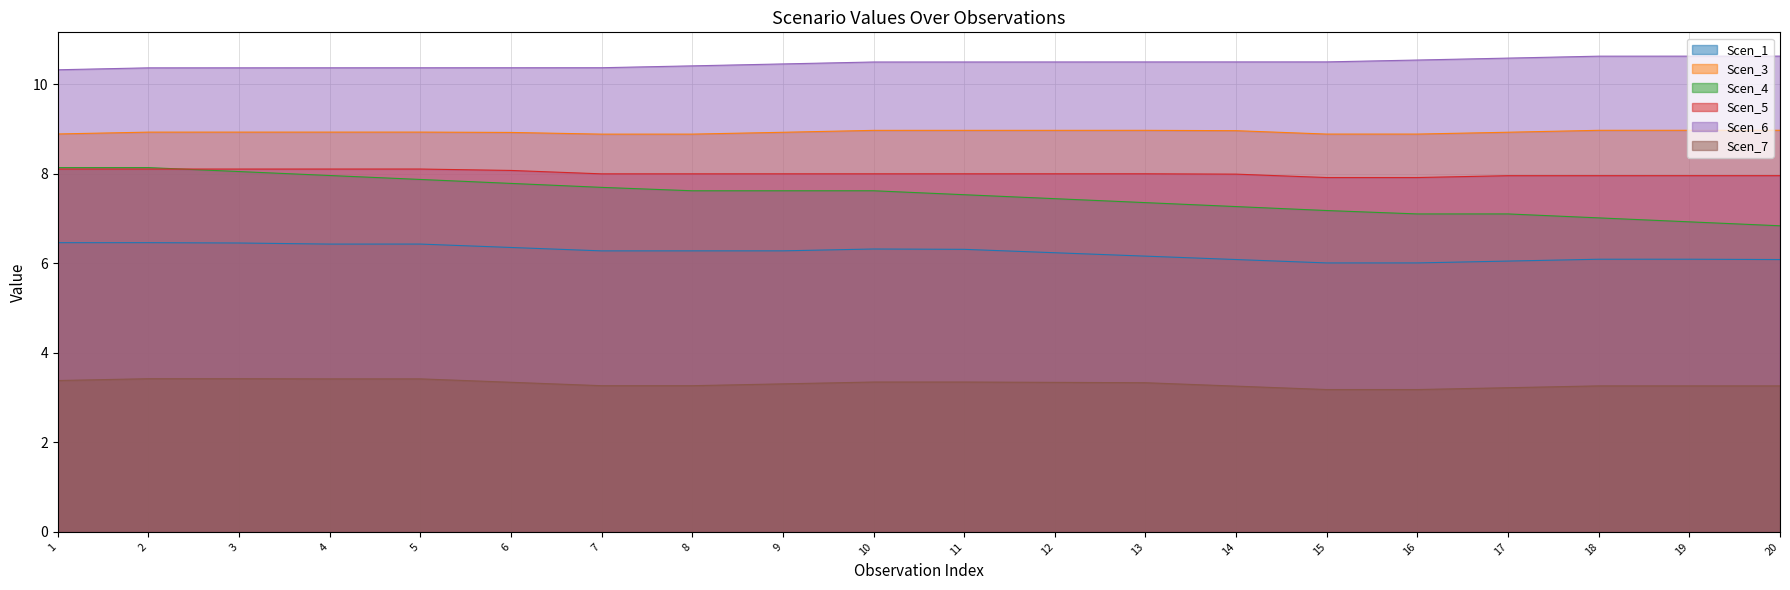

Reading left to right, list all the values displayed in this chart.

Scen_1: 6.5	6.5	6.5	6.4	6.4	6.4	6.3	6.3	6.3	6.3	6.3	6.2	6.2	6.1	6.0	6.0	6.0	6.1	6.1	6.1
Scen_3: 8.9	8.9	8.9	8.9	8.9	8.9	8.9	8.9	8.9	9.0	9.0	9.0	9.0	9.0	8.9	8.9	8.9	9.0	9.0	9.0
Scen_4: 8.1	8.1	8.0	8.0	7.9	7.8	7.7	7.6	7.6	7.6	7.5	7.4	7.4	7.3	7.2	7.1	7.1	7.0	6.9	6.8
Scen_5: 8.1	8.1	8.1	8.1	8.1	8.1	8.0	8.0	8.0	8.0	8.0	8.0	8.0	8.0	7.9	7.9	8.0	8.0	8.0	8.0
Scen_6: 10.3	10.4	10.4	10.4	10.4	10.4	10.4	10.4	10.5	10.5	10.5	10.5	10.5	10.5	10.5	10.5	10.6	10.6	10.6	10.6
Scen_7: 3.4	3.4	3.4	3.4	3.4	3.3	3.3	3.3	3.3	3.3	3.3	3.3	3.3	3.3	3.2	3.2	3.2	3.3	3.3	3.3